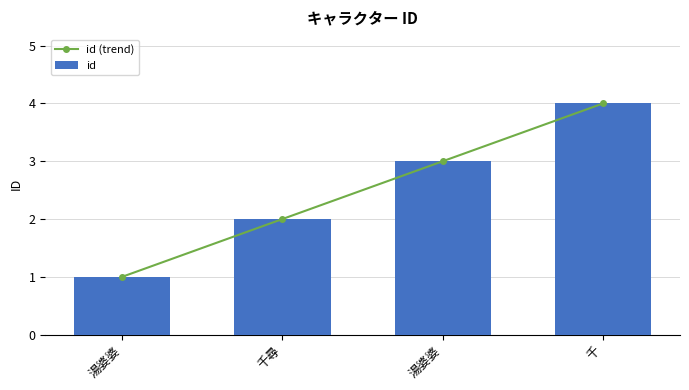

At 湯婆婆, list the series in order from largest to smallest.

id (trend), id